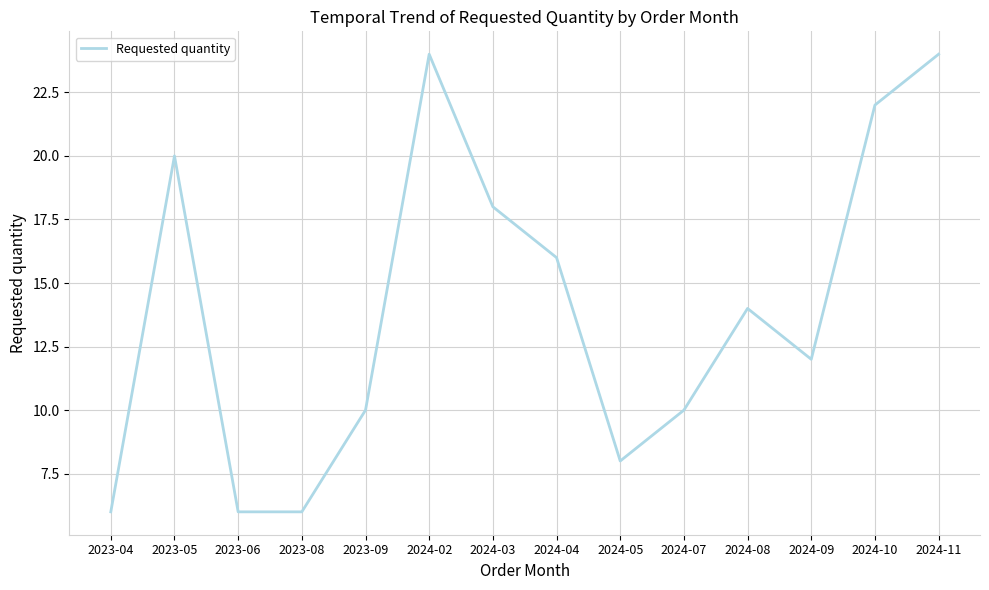

Reading right to left, what are all the values shown in this chart?

24	22	12	14	10	8	16	18	24	10	6	6	20	6